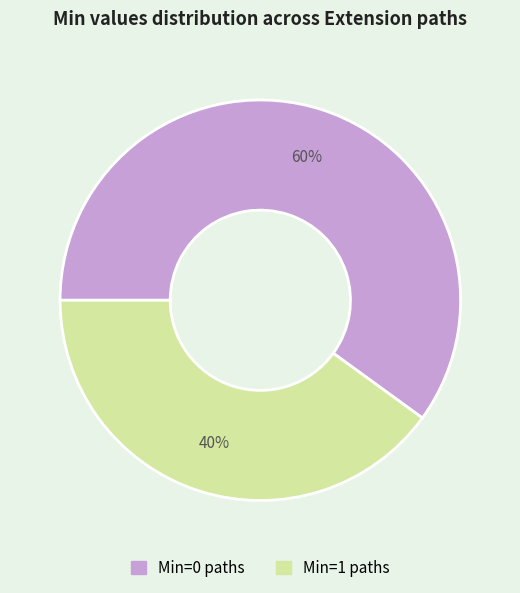

To the nearest percent, what is the difference between the largest and smallest slice percentages?

20%